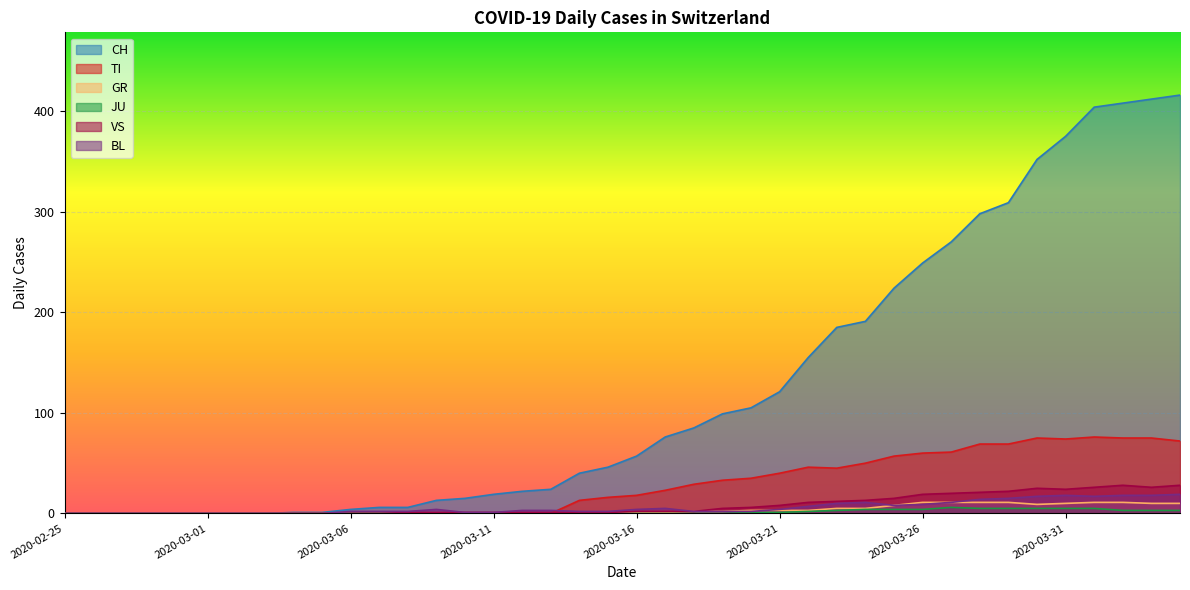

What are all the series names shown in the legend?

CH, TI, GR, JU, VS, BL